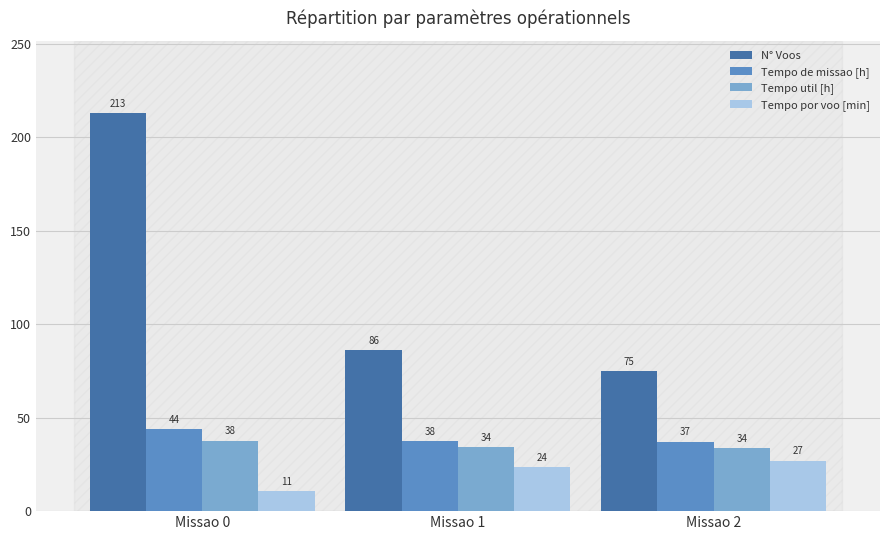

The Tempo por voo [min] series shows 27.0 at Missao 2. True or false?

True